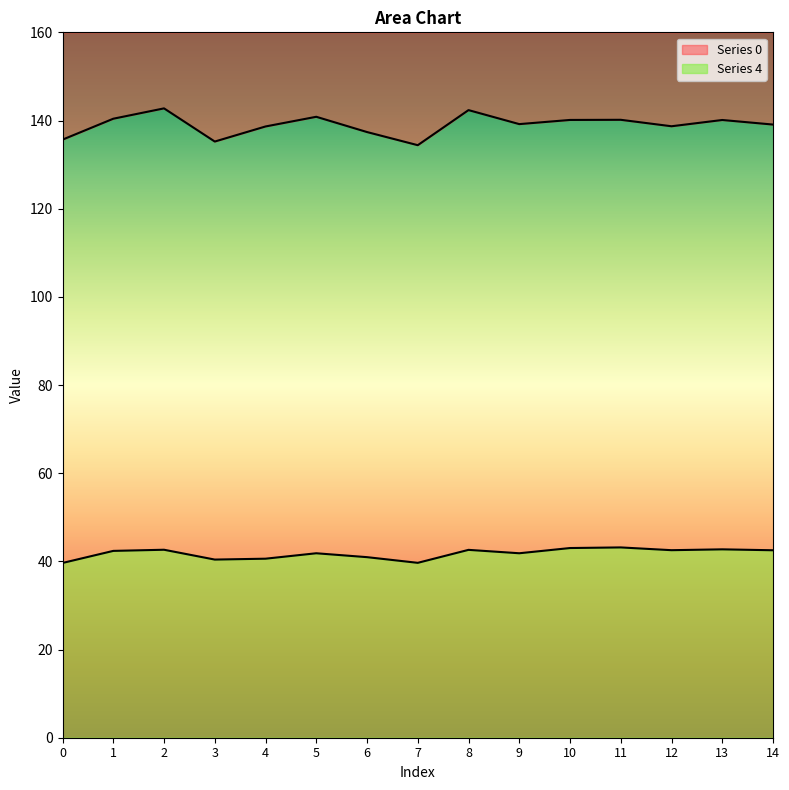

Is it true that Series 4 equals 43.2 at 11?

True